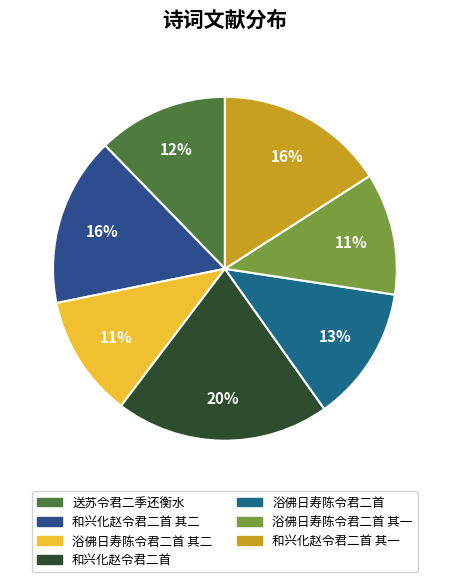

How many segments does this pie chart have?

7